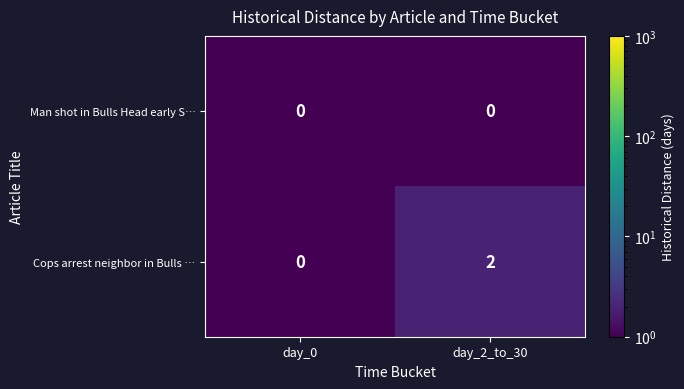

Between day_0 and day_2_to_30, which series saw the biggest shift?

Cops arrest neighbor in Bulls …